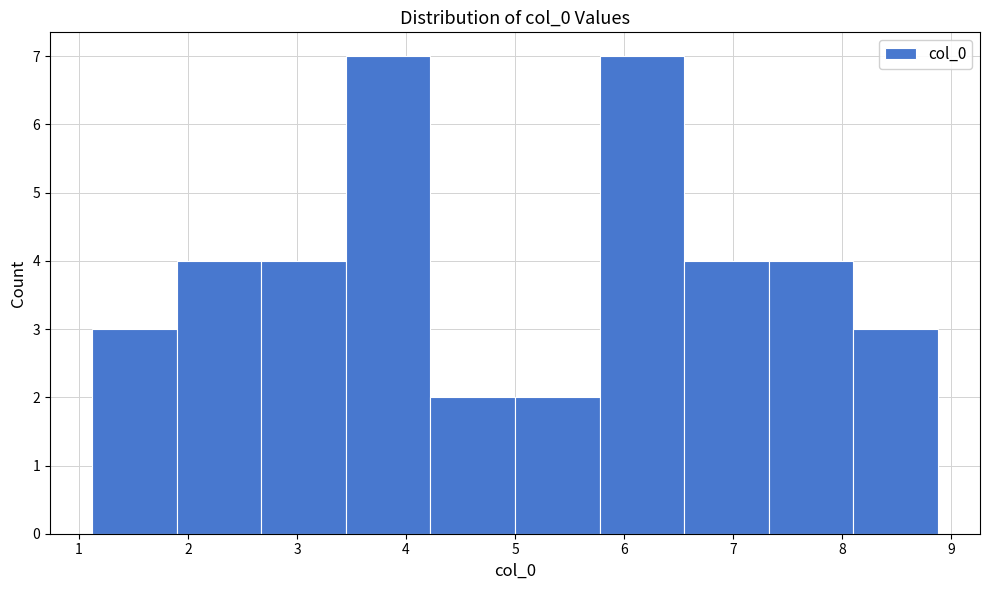

Reading left to right, list every bar in this chart as the range it spans on the x-axis followed by its height. Neither the bar edges nor the heights are printed on the chart, so give them approximately, as read against the axes.

1.1 to 1.9: 3
1.9 to 2.7: 4
2.7 to 3.4: 4
3.4 to 4.2: 7
4.2 to 5.0: 2
5.0 to 5.8: 2
5.8 to 6.6: 7
6.6 to 7.3: 4
7.3 to 8.1: 4
8.1 to 8.9: 3